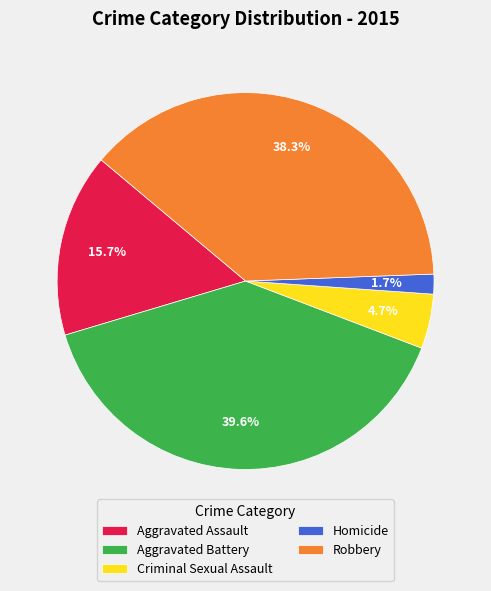

Is Homicide the majority of the pie?

No